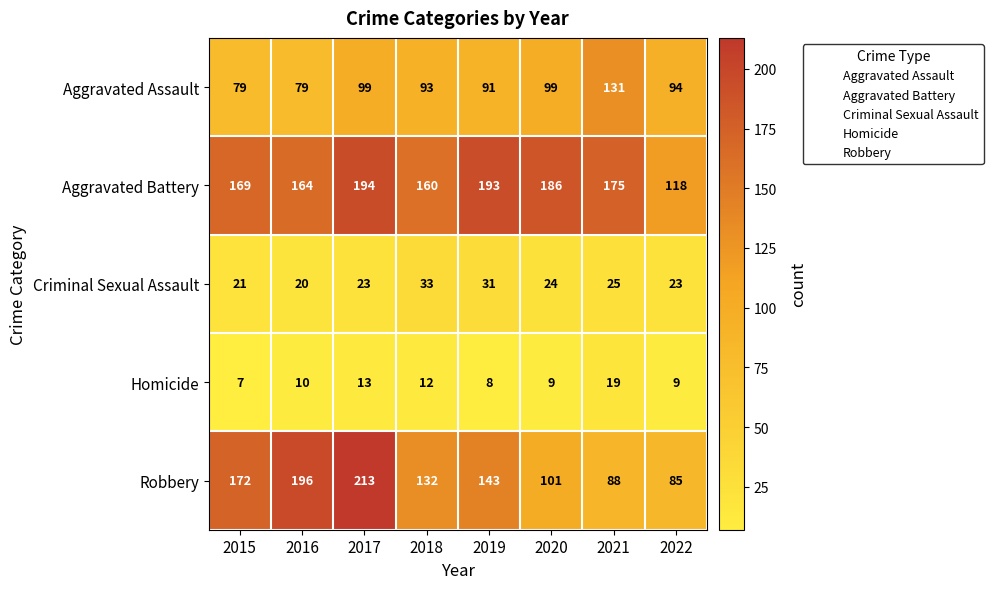

Which category has the lowest value in the Aggravated Battery series?

2022